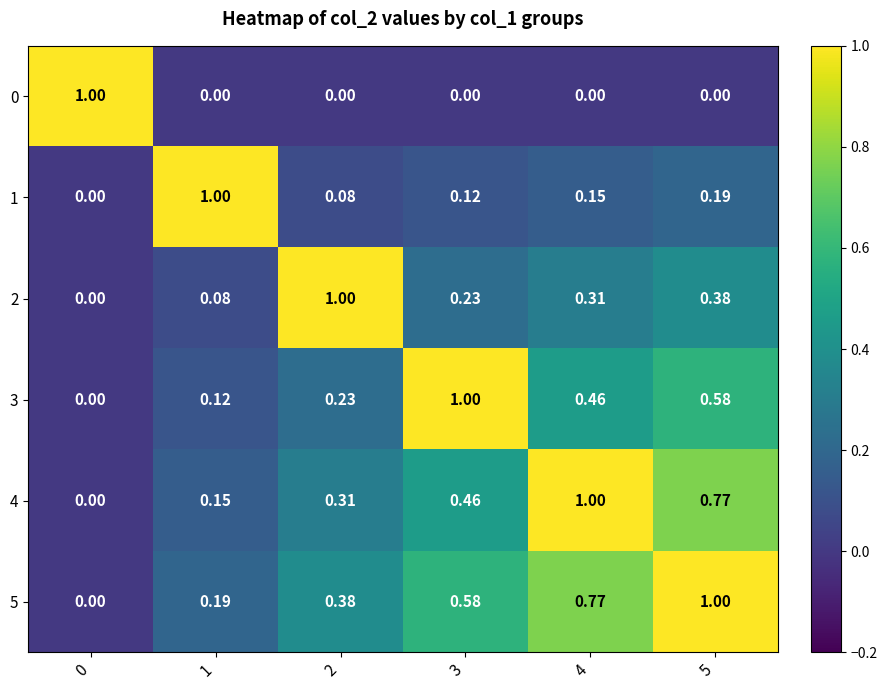

How many distinct data groups are displayed?

6